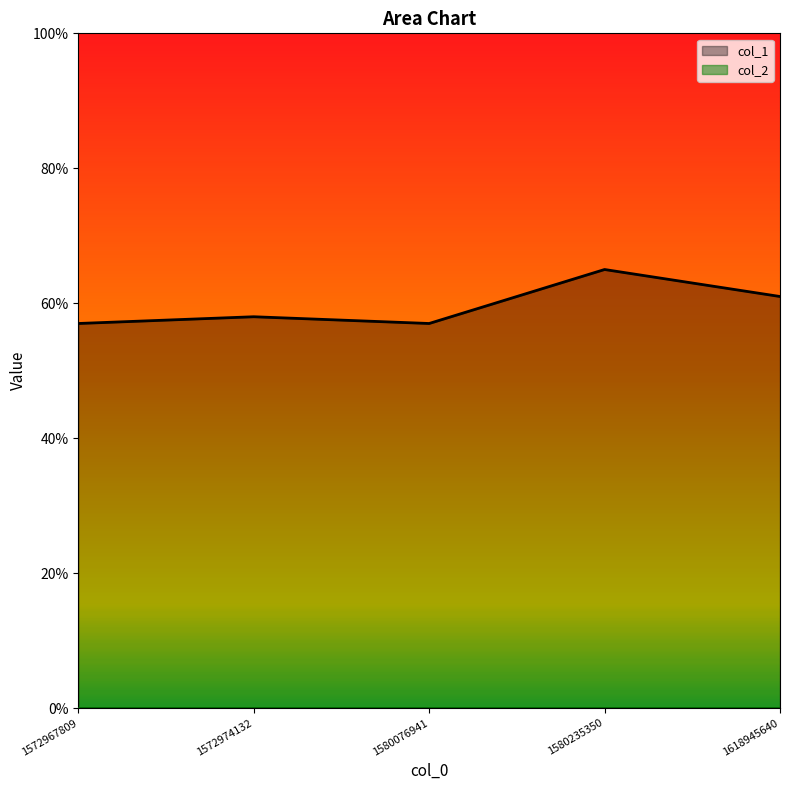

What is the difference between the maximum and minimum values?

8